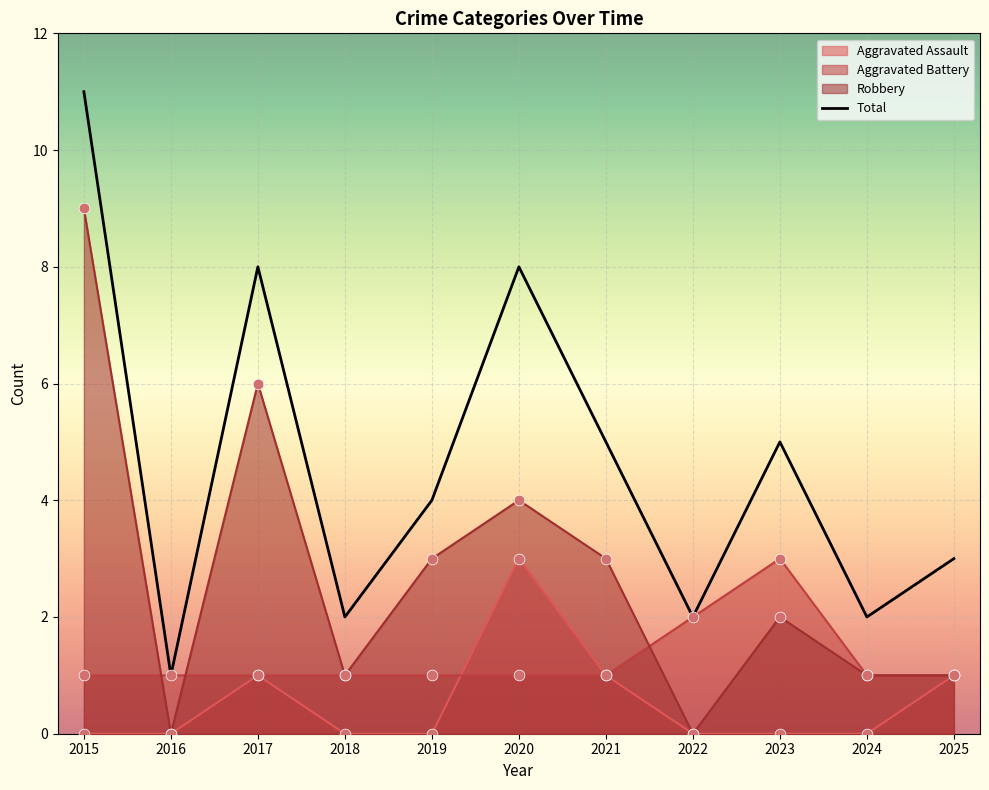

What is the change in value from 2017 to 2021?

-3